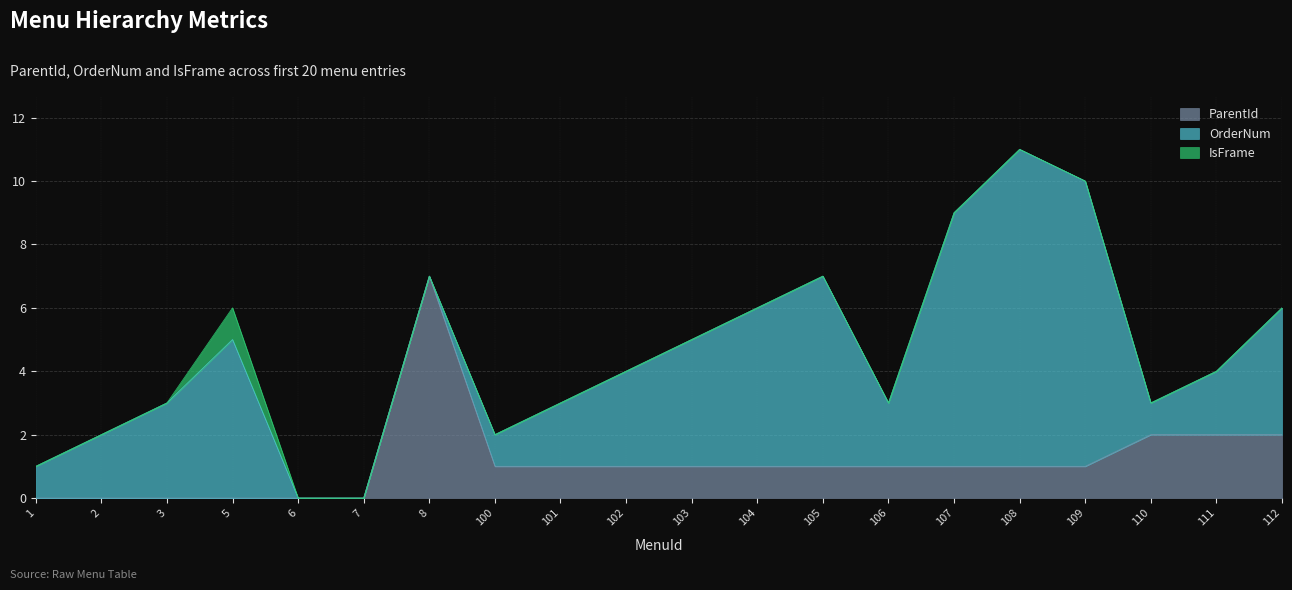

What are all the series names shown in the legend?

ParentId, OrderNum, IsFrame